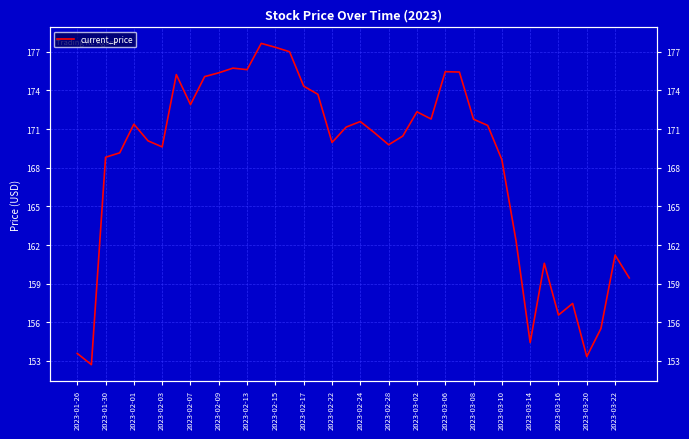

Reading right to left, list all the values displayed in this chart.

159.4	161.2	155.5	153.3	157.5	156.6	160.6	154.4	162.3	168.6	171.3	171.8	175.4	175.5	171.8	172.3	170.5	169.8	170.7	171.6	171.2	170.0	173.7	174.3	177.0	177.3	177.6	175.6	175.7	175.4	175.1	172.9	175.2	169.6	170.1	171.4	169.2	168.8	152.7	153.6